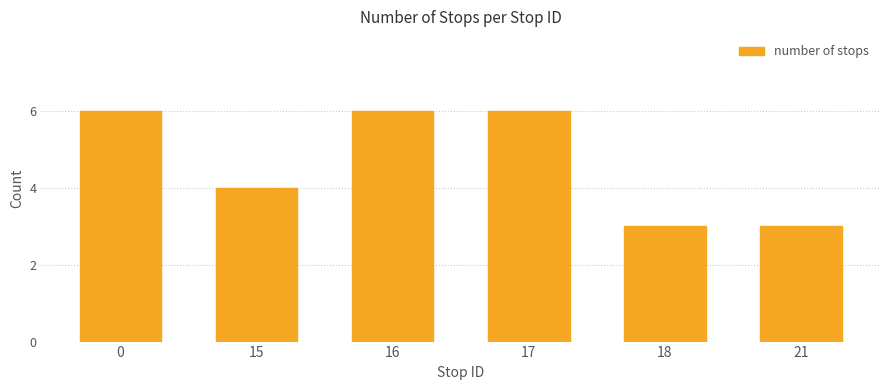

Which has a higher value, 17 or 15?

17